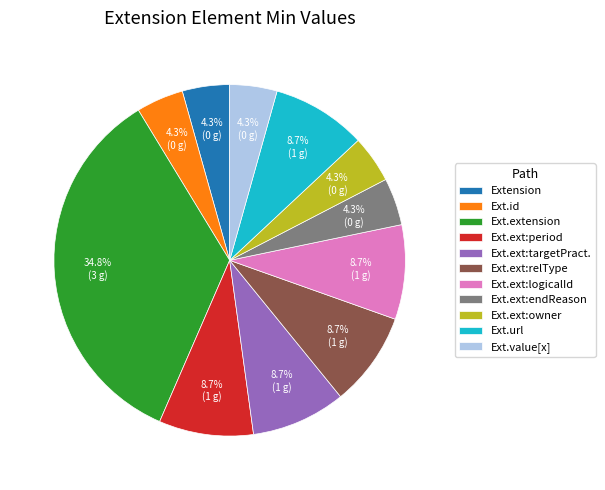

What percentage do Ext.value[x] and Ext.url together represent?

13.0%